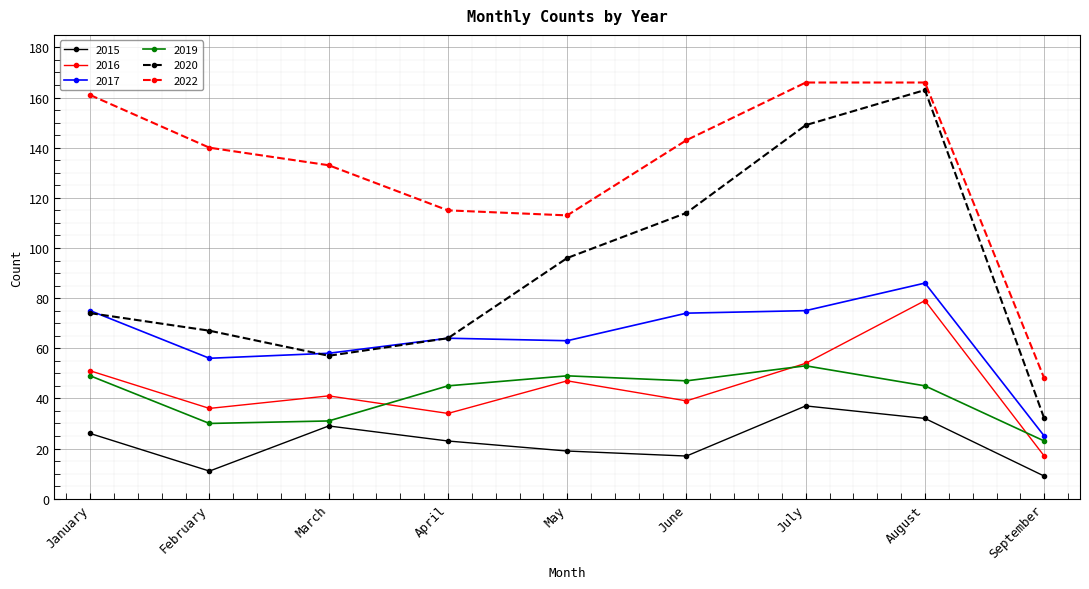

True or false: 2017 has more than 0 points higher than both neighbors.

True